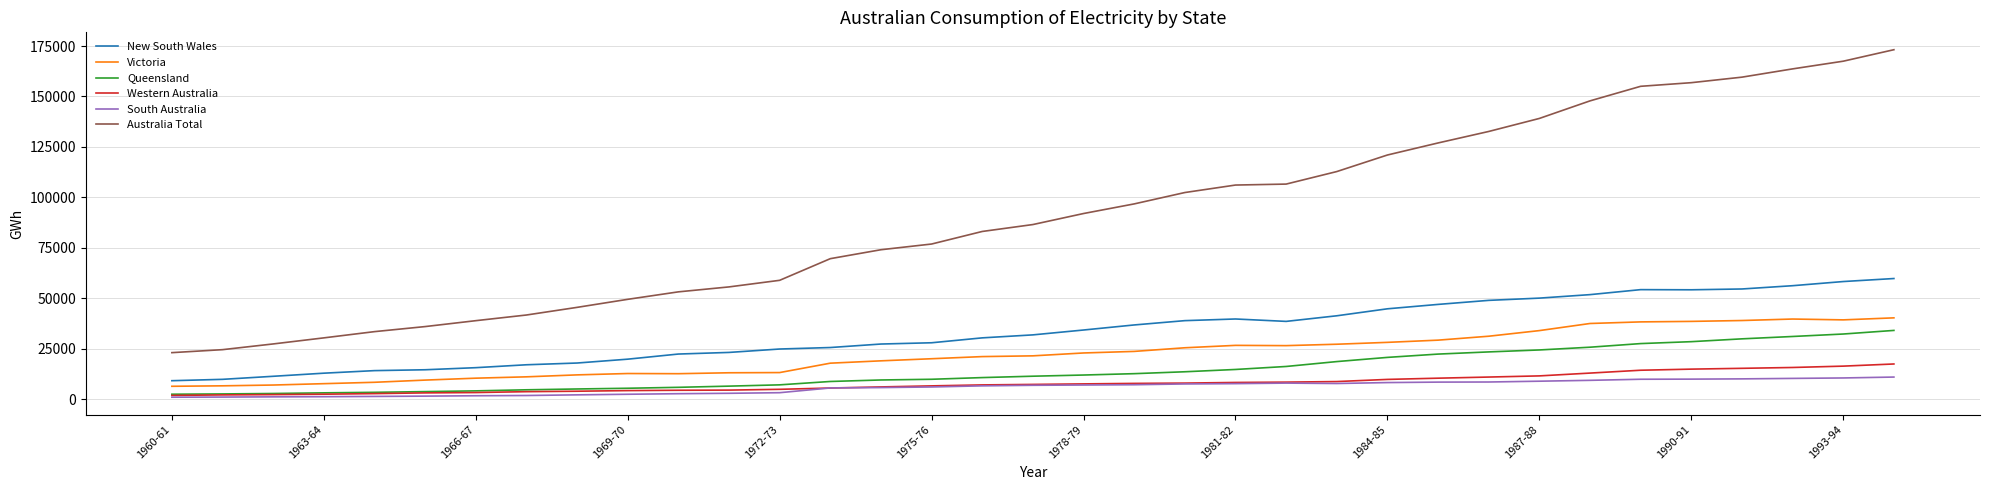

What is the highest value of the Western Australia series?

17362